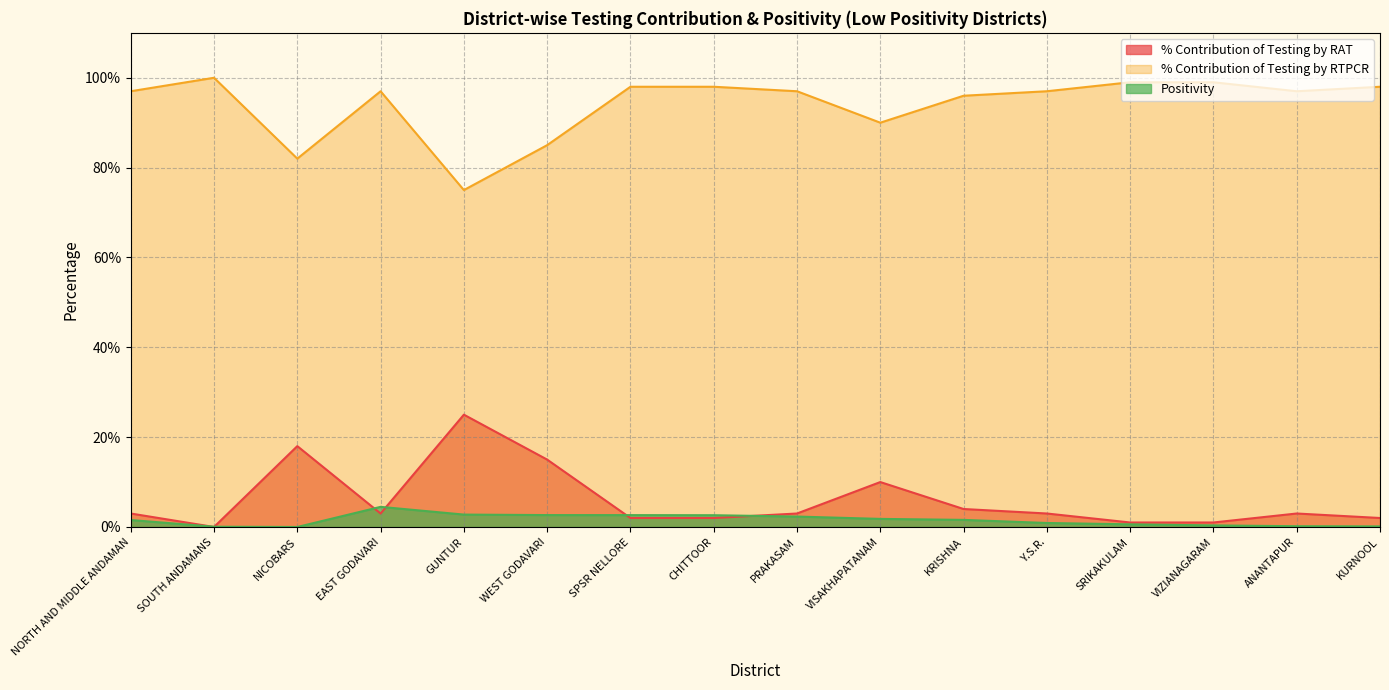

What is the sum of the % Contribution of Testing by RTPCR values at VISAKHAPATANAM and WEST GODAVARI?

175.0